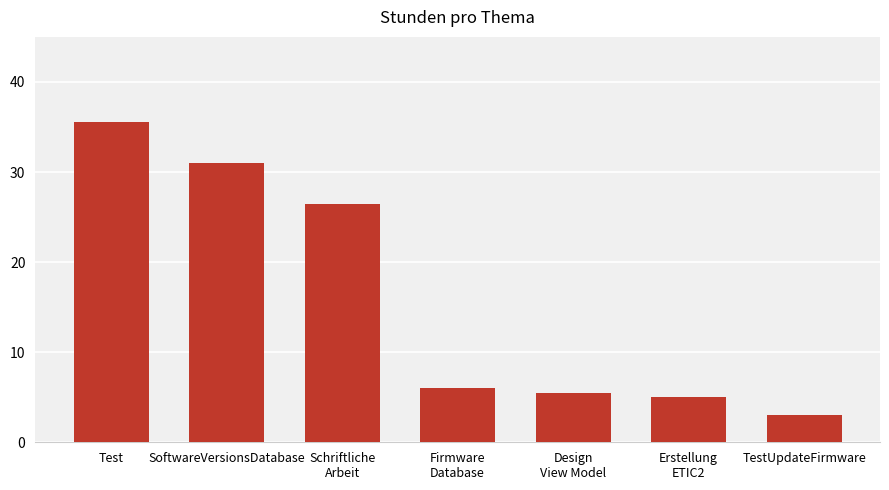

List the labels in order of value, largest first.

Test, SoftwareVersionsDatabase, Schriftliche
Arbeit, Firmware
Database, Design
View Model, Erstellung
ETIC2, TestUpdateFirmware